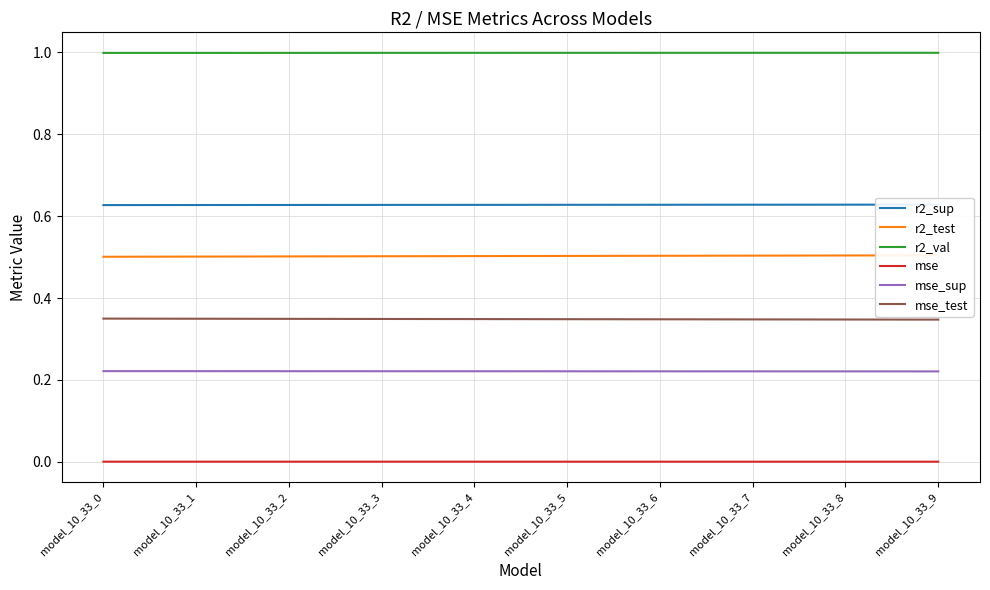

At how many categories does at least one series exceed 0?

10